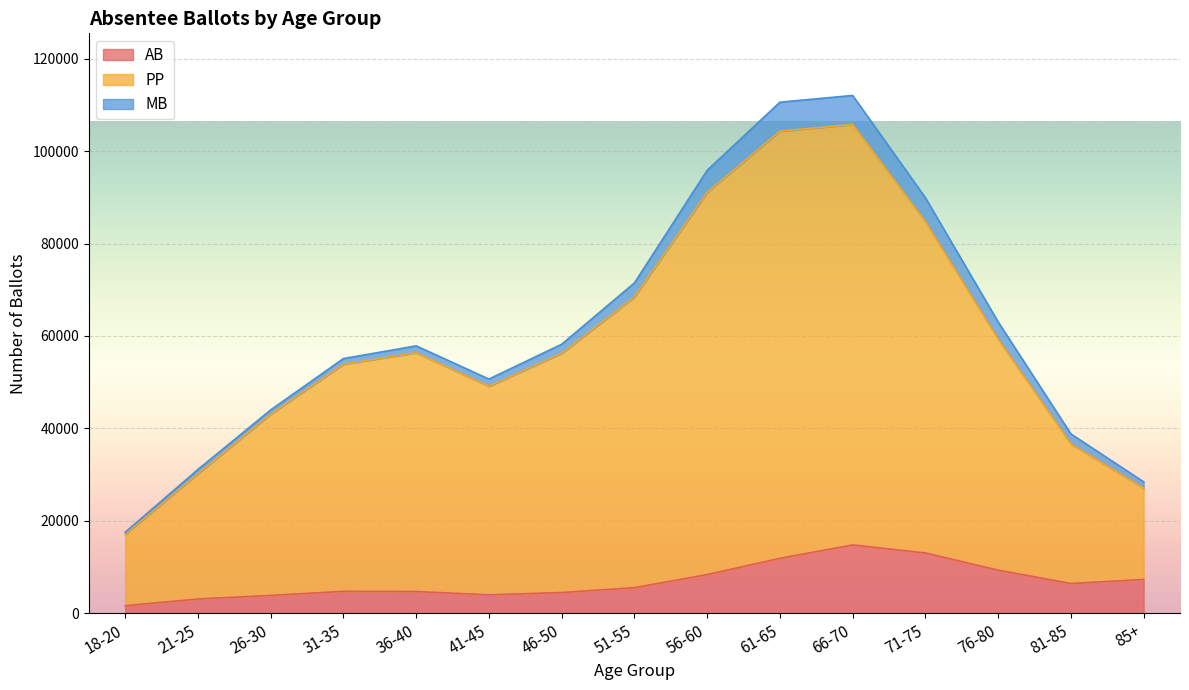

What is the value of the AB point at the 7th from the left?

4471